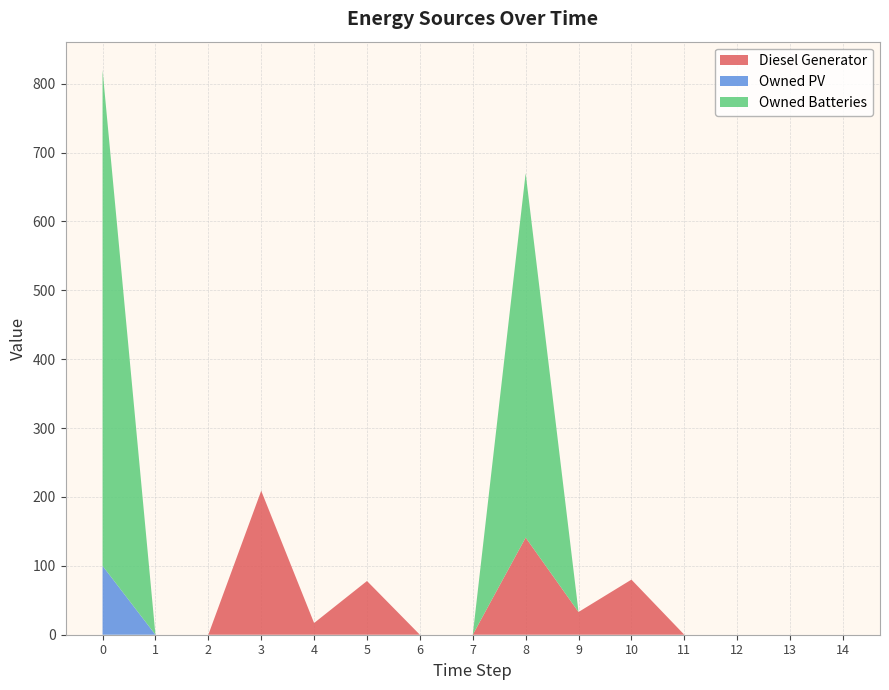

Reading right to left, list all the values displayed in this chart.

Diesel Generator: 14=0	13=0	12=0	11=0	10=80	9=33	8=141	7=0	6=0	5=78	4=17	3=209	2=0	1=0	0=0
Owned PV: 14=0	13=0	12=0	11=0	10=0	9=0	8=0	7=0	6=0	5=0	4=0	3=0	2=0	1=0	0=100
Owned Batteries: 14=0	13=0	12=0	11=0	10=0	9=0	8=529	7=0	6=0	5=0	4=0	3=0	2=0	1=0	0=720